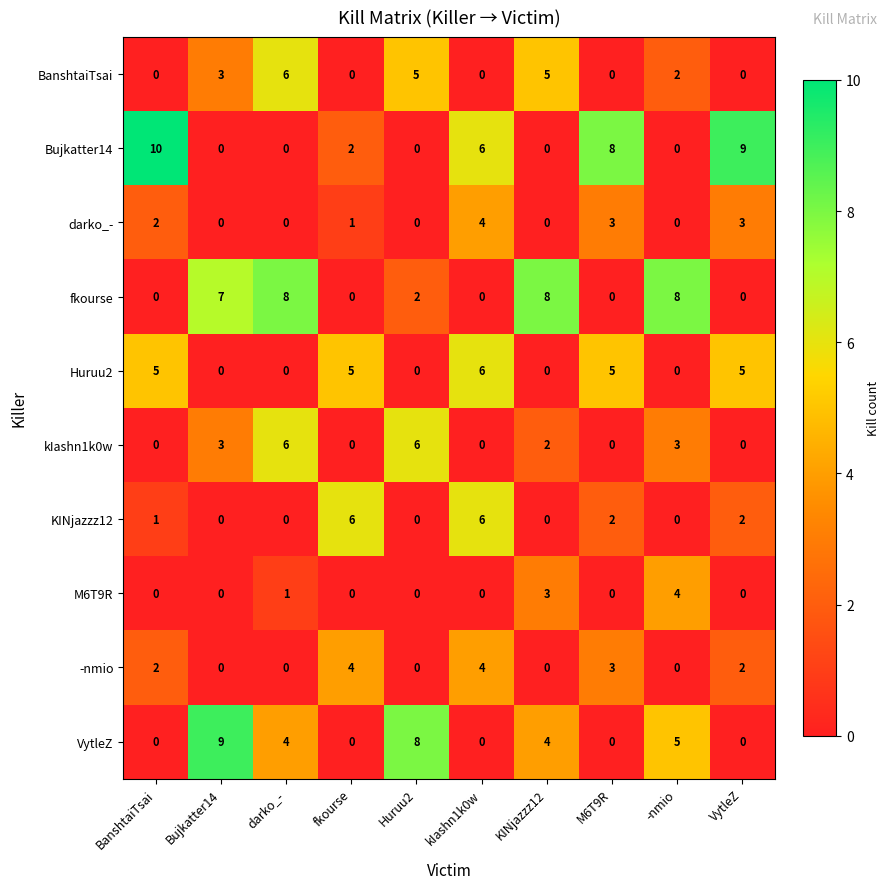

How many positive values does the Bujkatter14 series have?

5